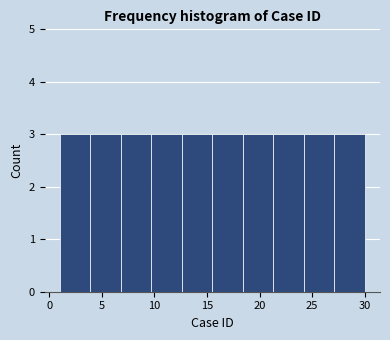

Reading left to right, transcribe this chart: for each bar, give the range it covers on the x-axis and its height. Neither the bar edges nor the heights are printed on the chart, so give them approximately, as read against the axes.

1.0 to 3.9: 3
3.9 to 6.8: 3
6.8 to 9.7: 3
9.7 to 12.6: 3
12.6 to 15.5: 3
15.5 to 18.4: 3
18.4 to 21.3: 3
21.3 to 24.2: 3
24.2 to 27.1: 3
27.1 to 30.0: 3